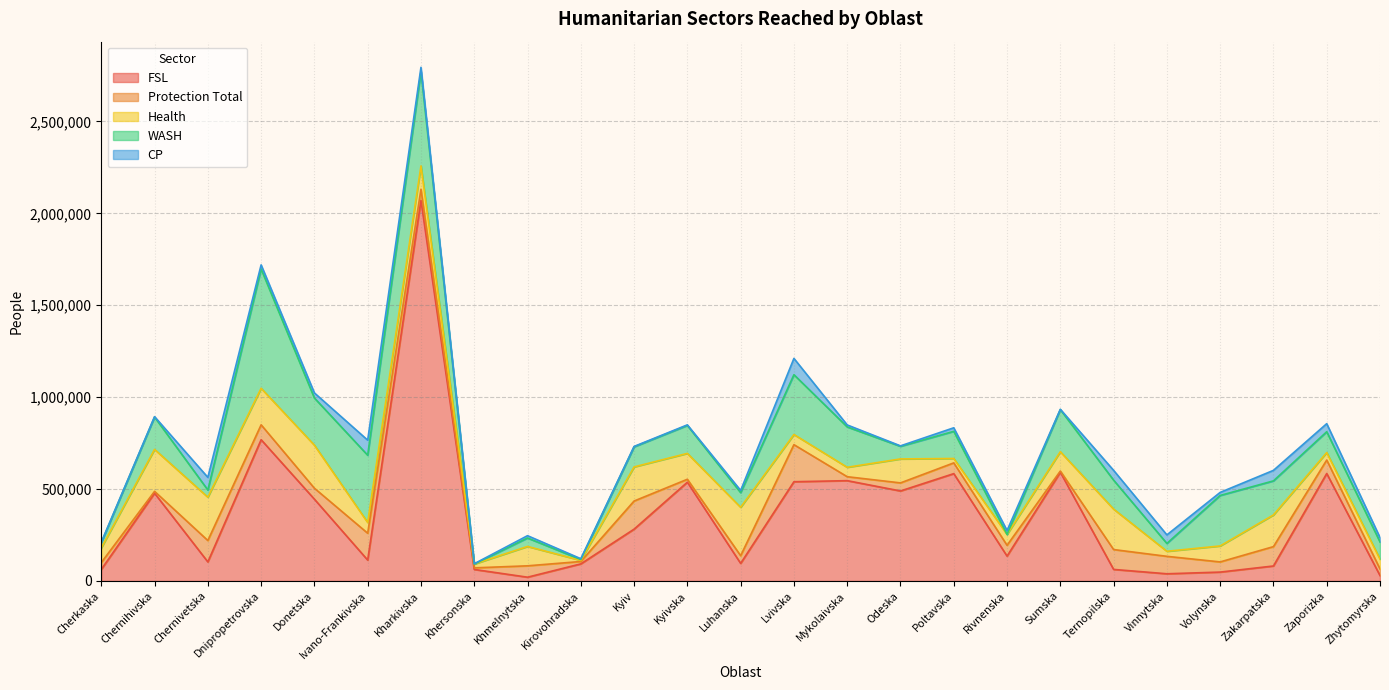

What is the lowest value of the WASH series?

100